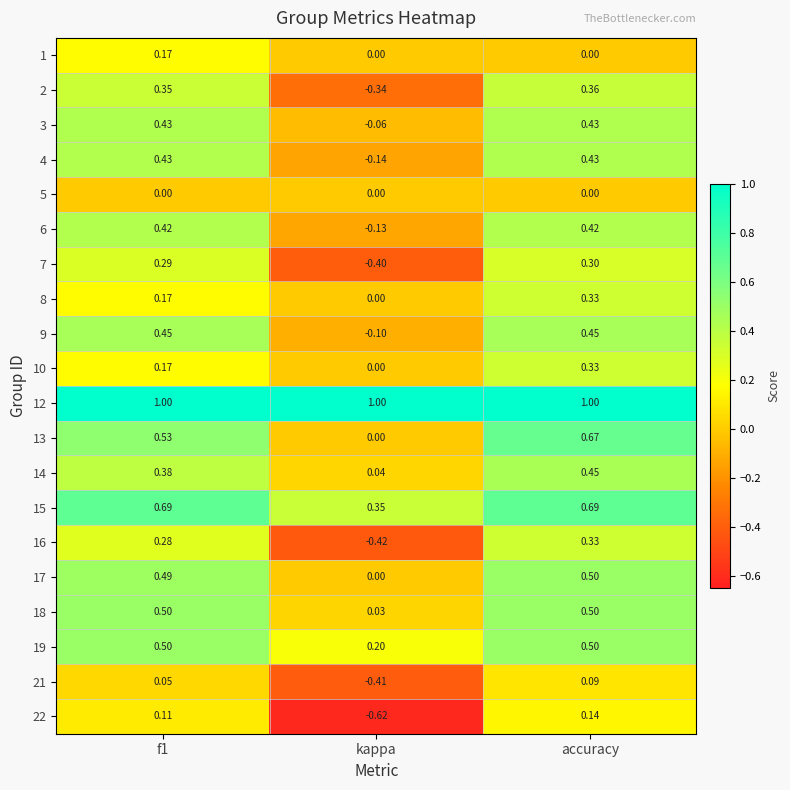

Is the value of 17 at accuracy greater than the value of 9 at f1?

Yes